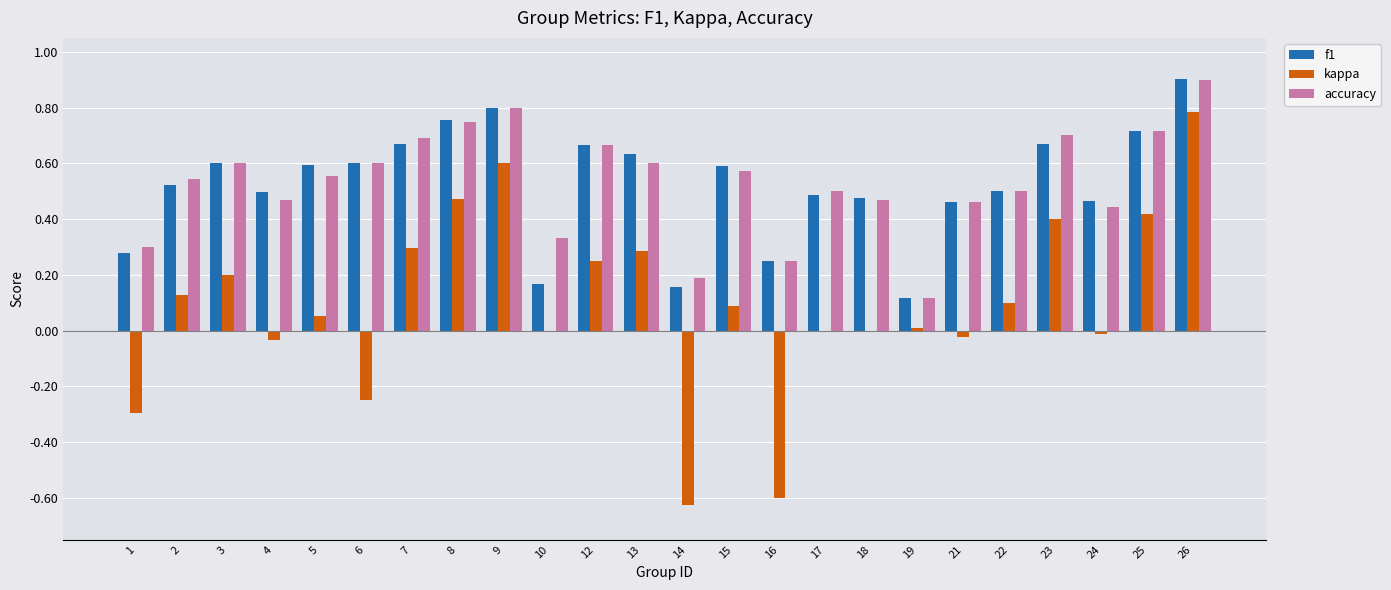

What is the maximum value shown in the chart?

0.9